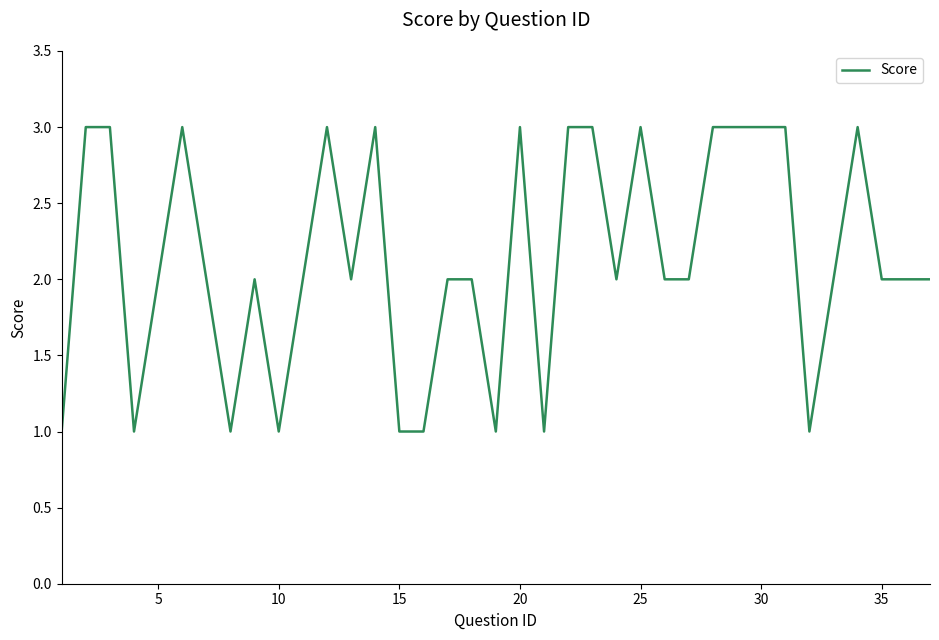

What is the maximum value shown in the chart?

3